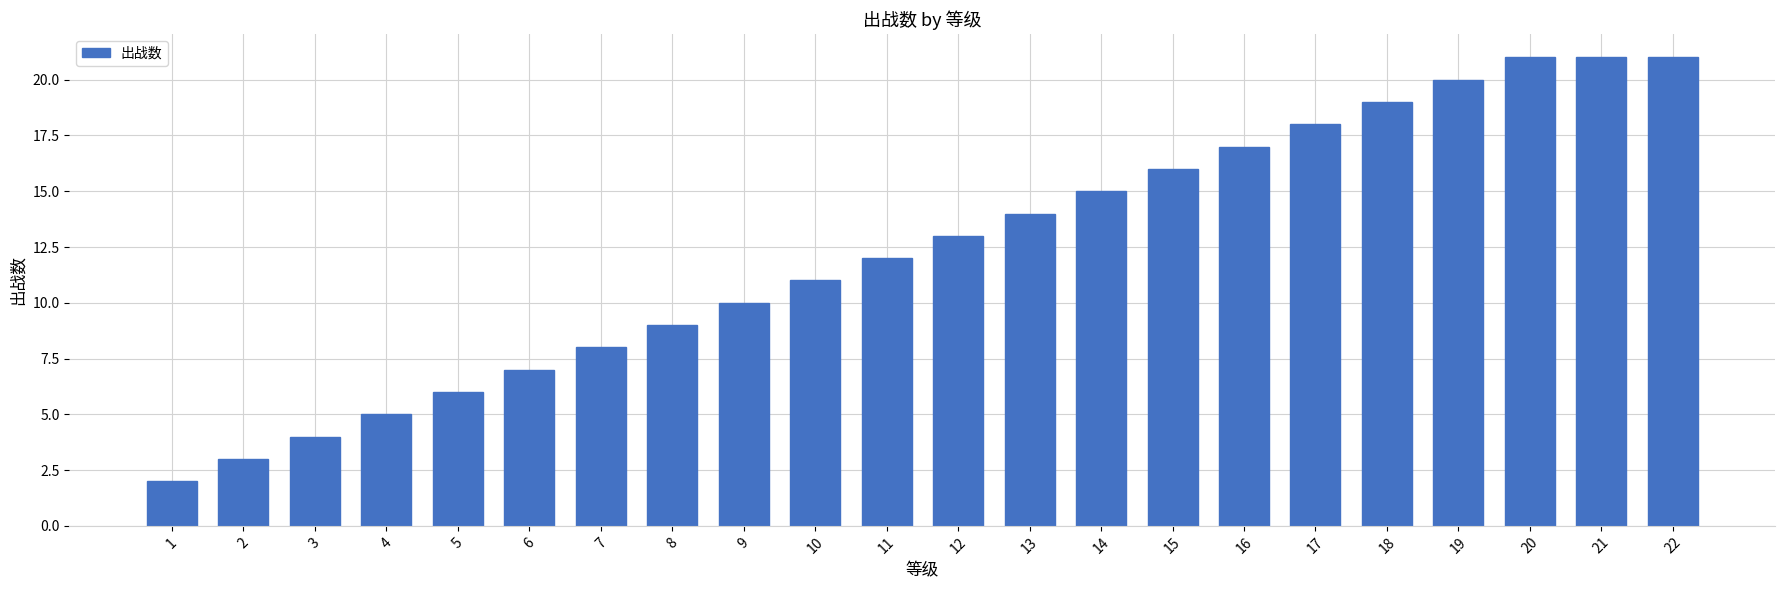

True or false: the data shows 4 at 7.

False